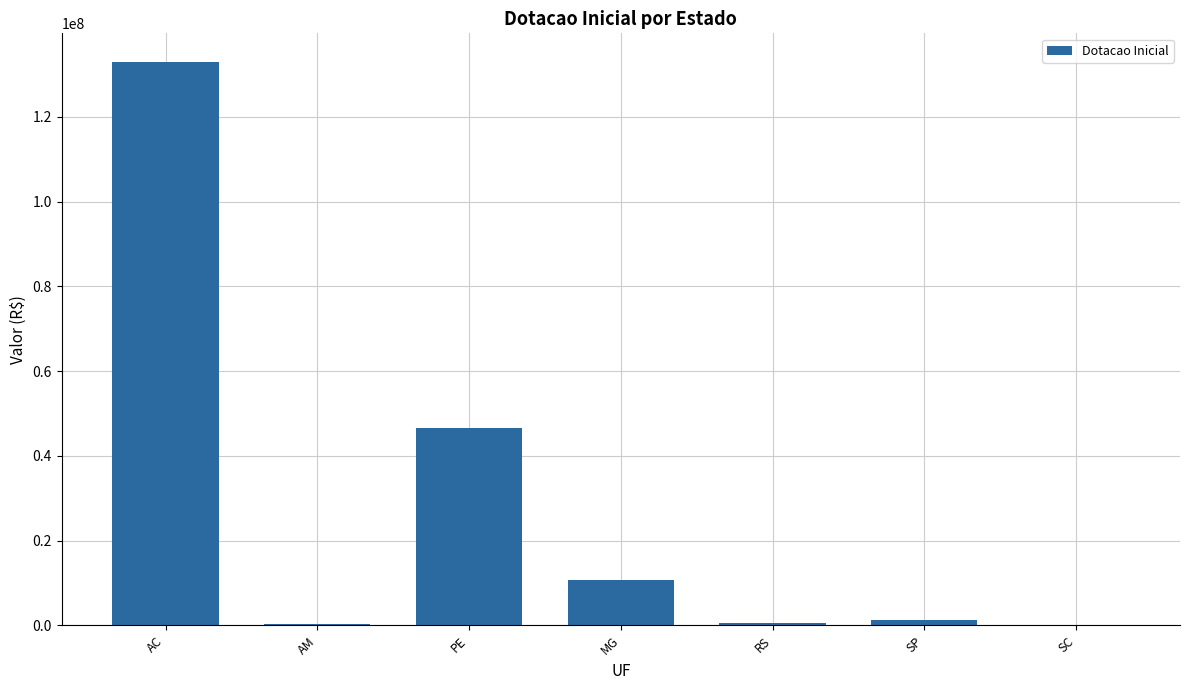

Between SC and MG, which is larger?

MG